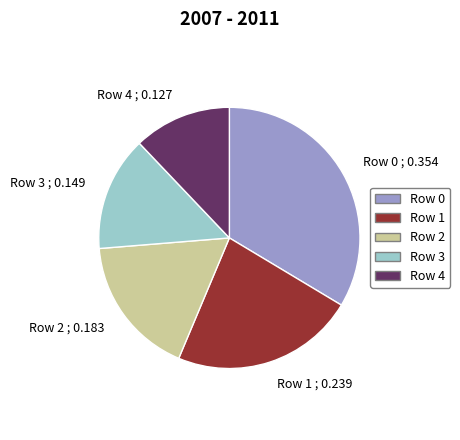

Rank the categories by value from lowest to highest.

Row 4, Row 3, Row 2, Row 1, Row 0